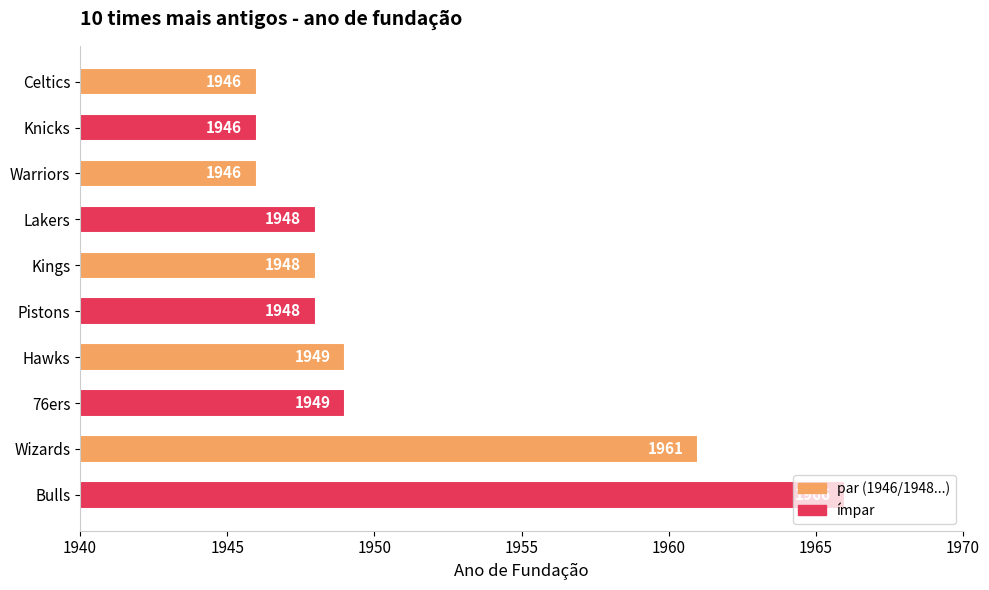

What is the label of the 5th bar from the bottom?

Pistons